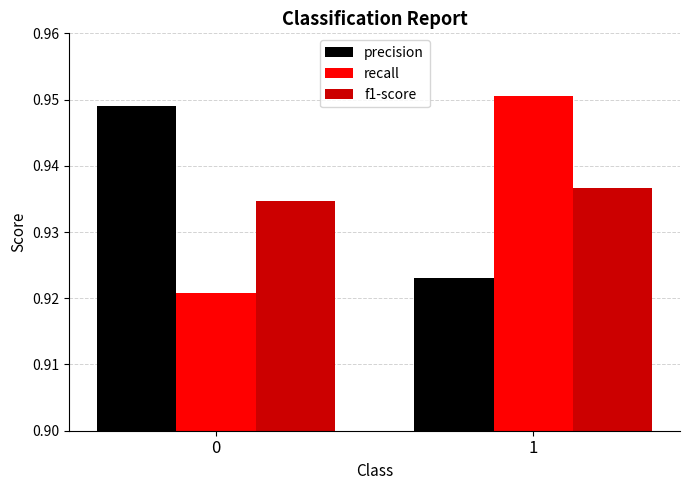

What is the sum of all precision values?

1.9